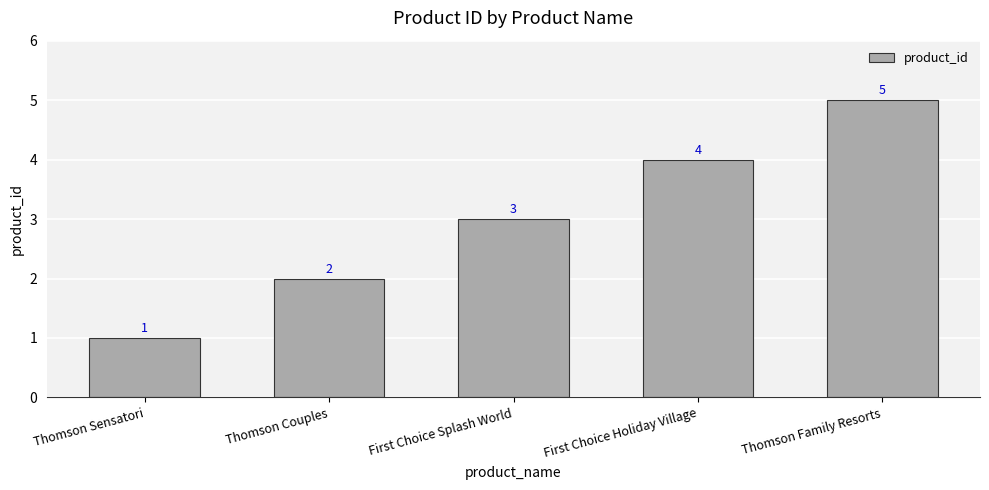

Count the number of categories in the chart.

5